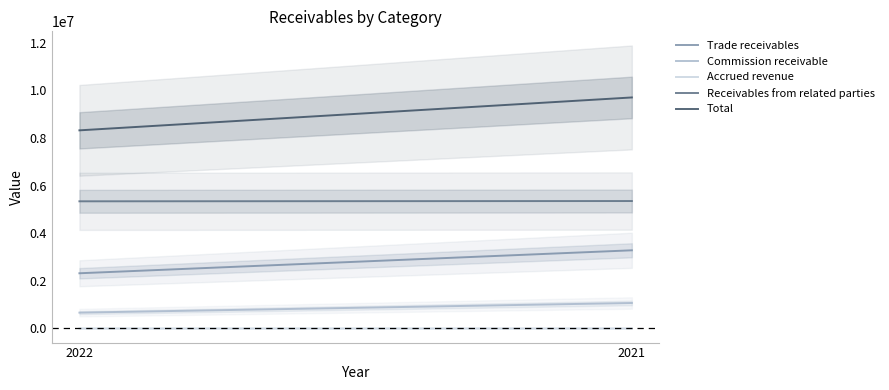

Is the value of Accrued revenue at 2022 greater than the value of Receivables from related parties at 2021?

No